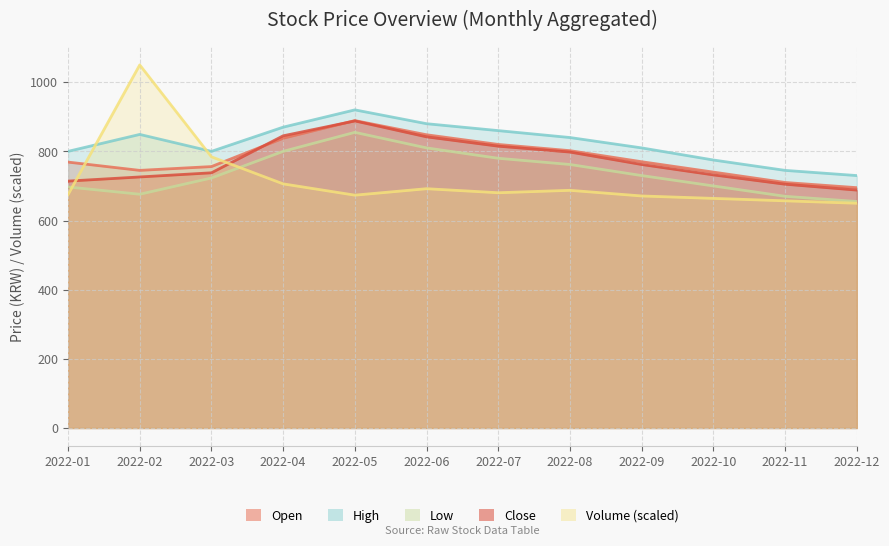

What is the total value across all series at 2022-06?

4072.0